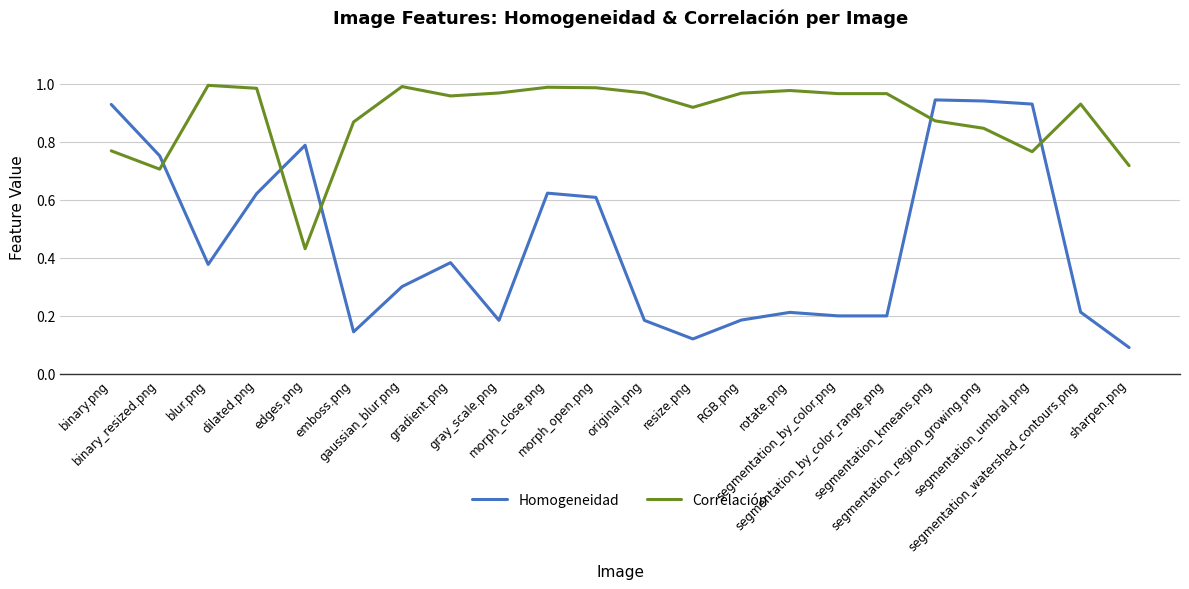

Which series has the largest total across all categories?

Correlación